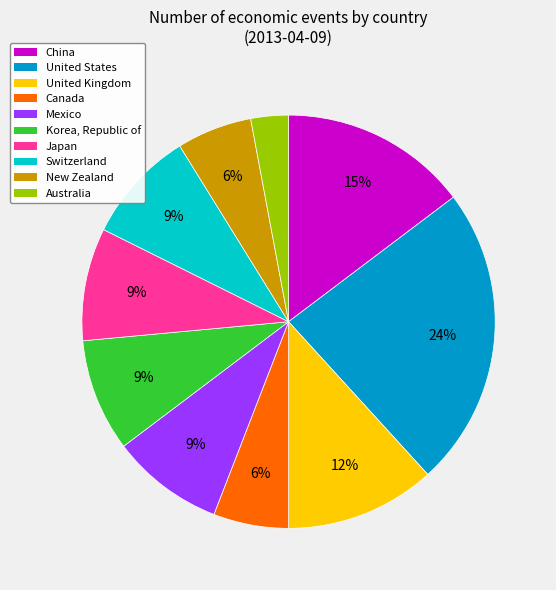

Do China and Switzerland together represent more than half of the pie?

No